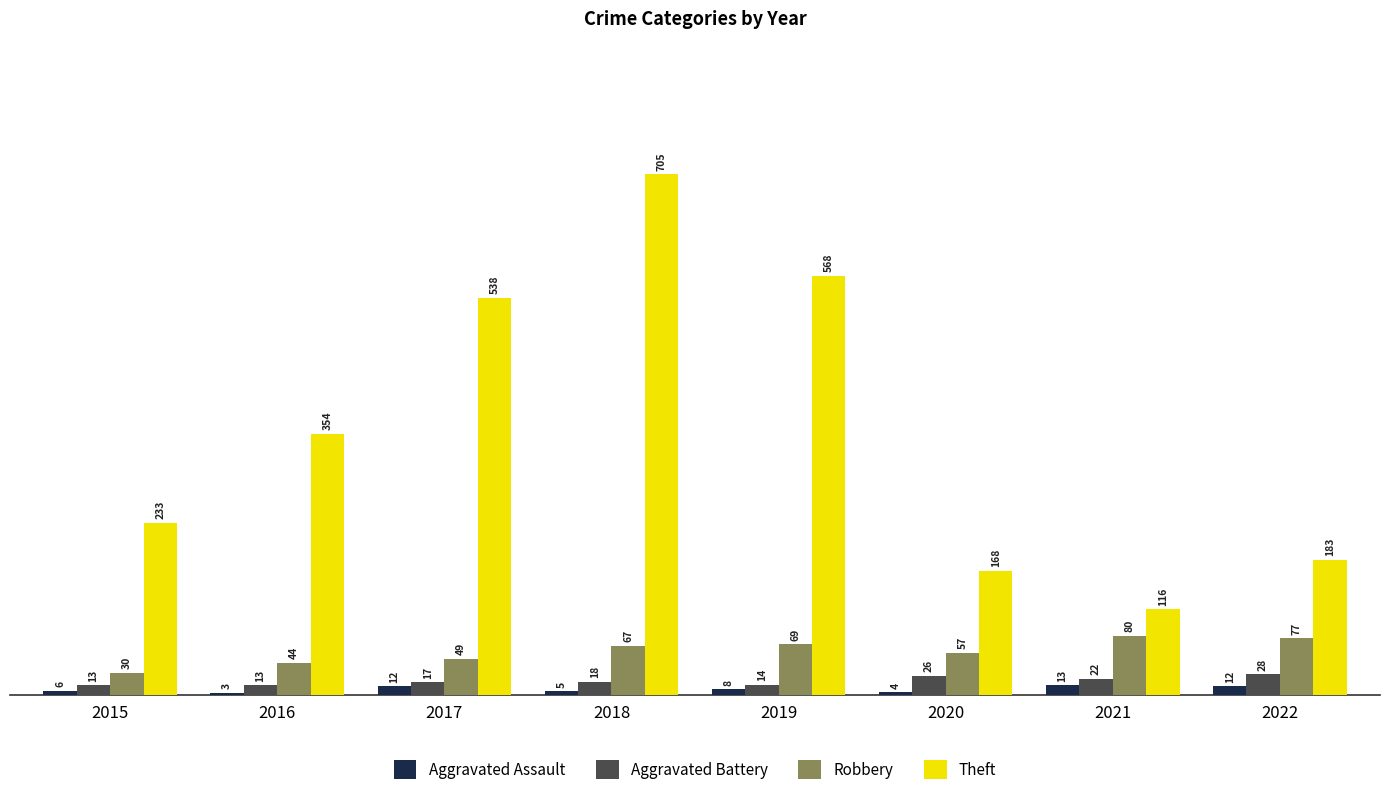

Reading left to right, extract all data points from this chart.

Aggravated Assault: 2015=6	2016=3	2017=12	2018=5	2019=8	2020=4	2021=13	2022=12
Aggravated Battery: 2015=13	2016=13	2017=17	2018=18	2019=14	2020=26	2021=22	2022=28
Robbery: 2015=30	2016=44	2017=49	2018=67	2019=69	2020=57	2021=80	2022=77
Theft: 2015=233	2016=354	2017=538	2018=705	2019=568	2020=168	2021=116	2022=183